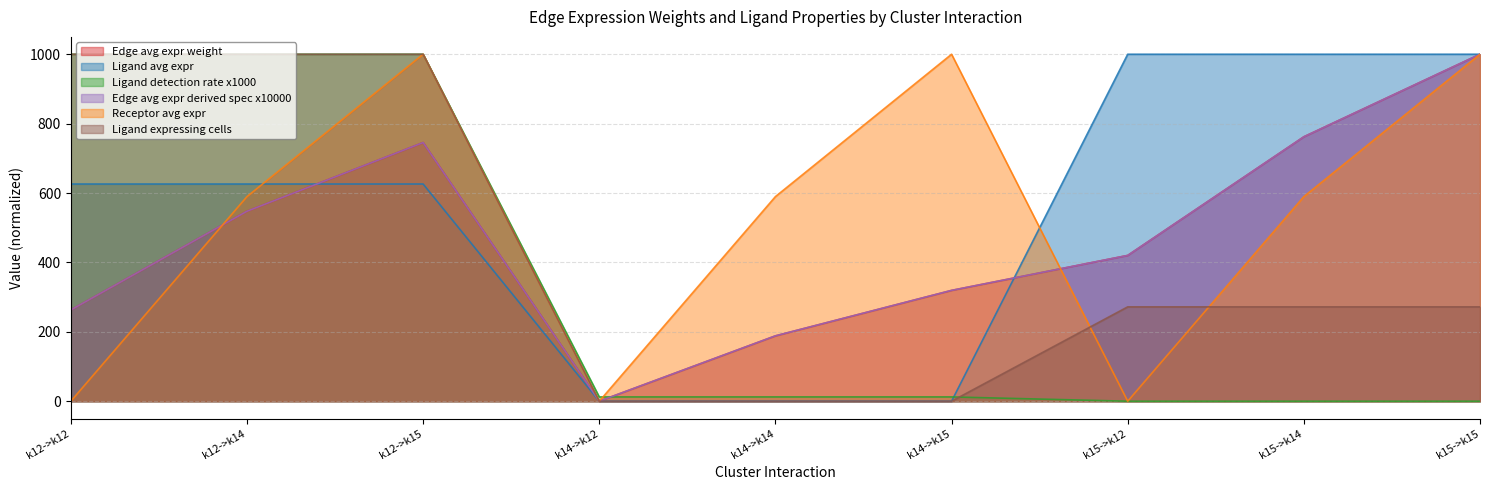

What is the sum of the Ligand expressing cells values at k15->k15 and k15->k14?

543.9